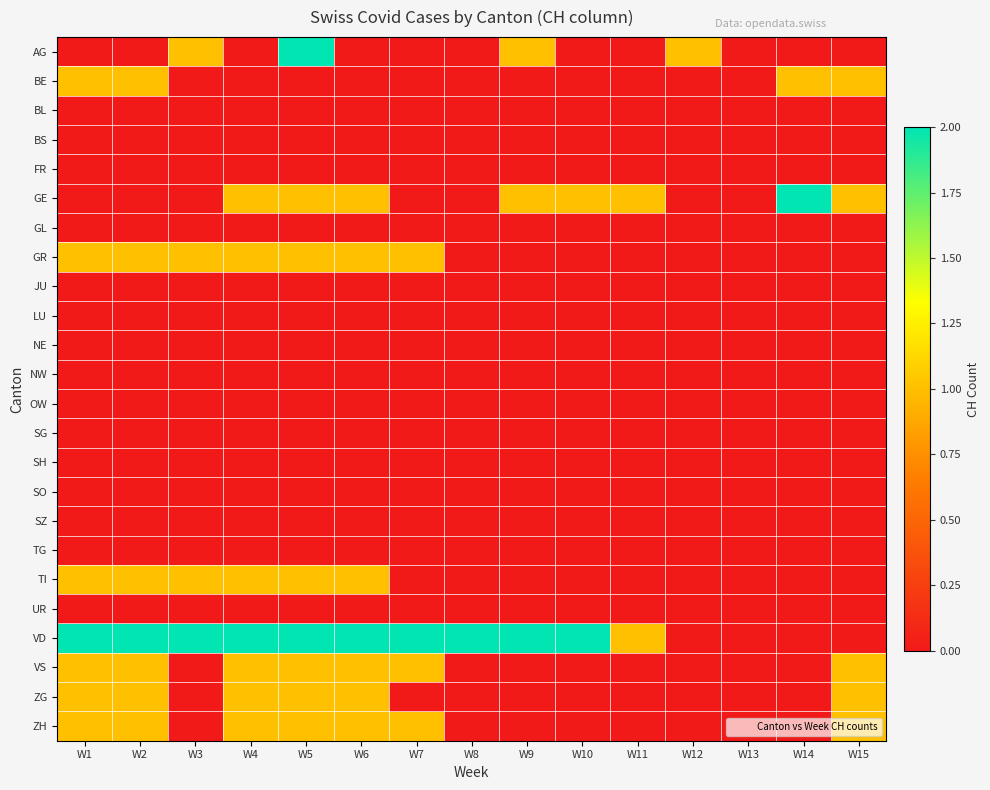

Between W3 and W9, which series saw the biggest shift?

GE